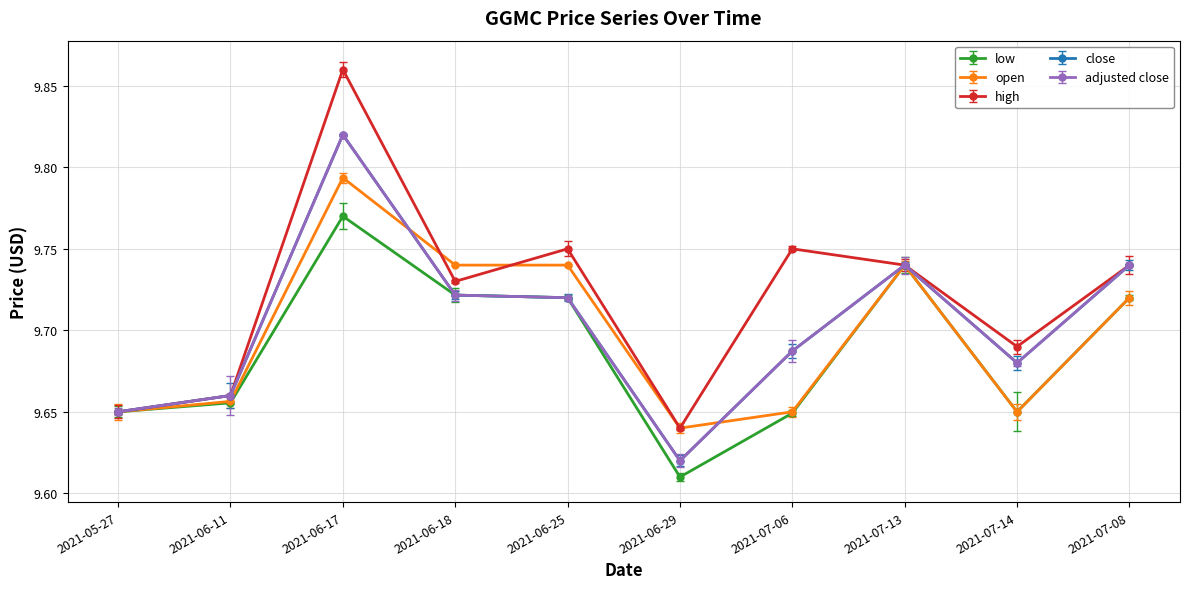

How many times do close and open cross each other?

2